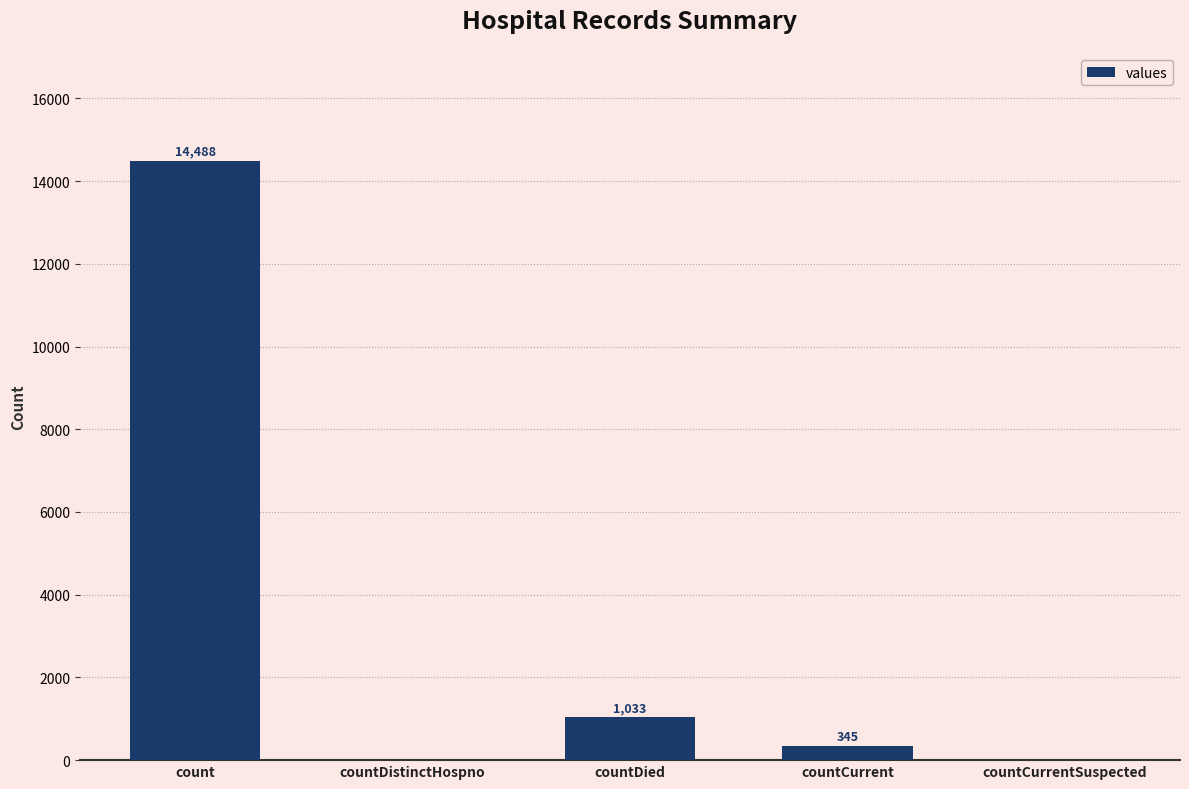

Reading right to left, list all the values displayed in this chart.

0	345	1033	0	14488